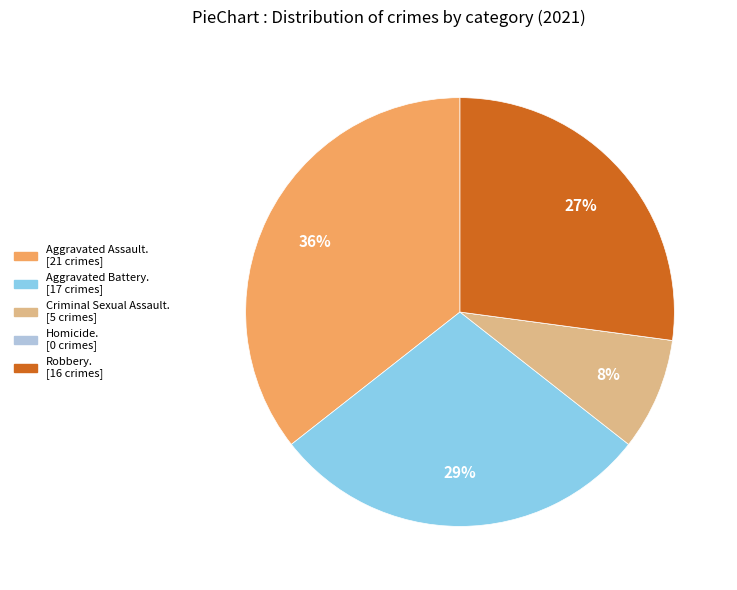

To the nearest percent, what is the difference between the largest and smallest slice percentages?

36%